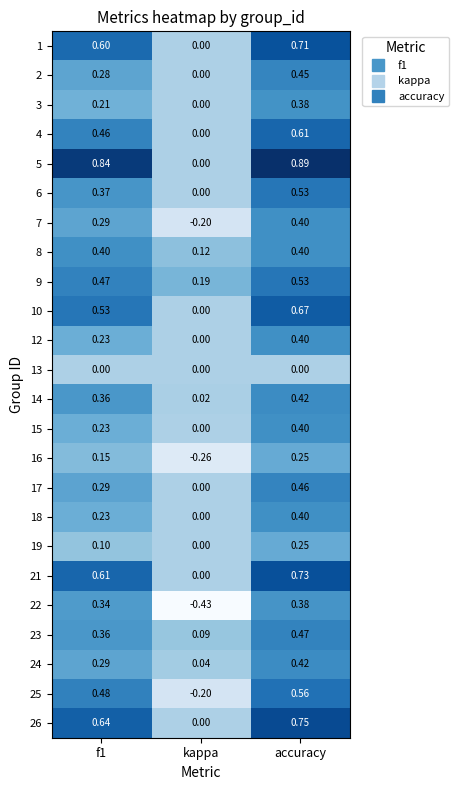

How many series are shown in this chart?

24